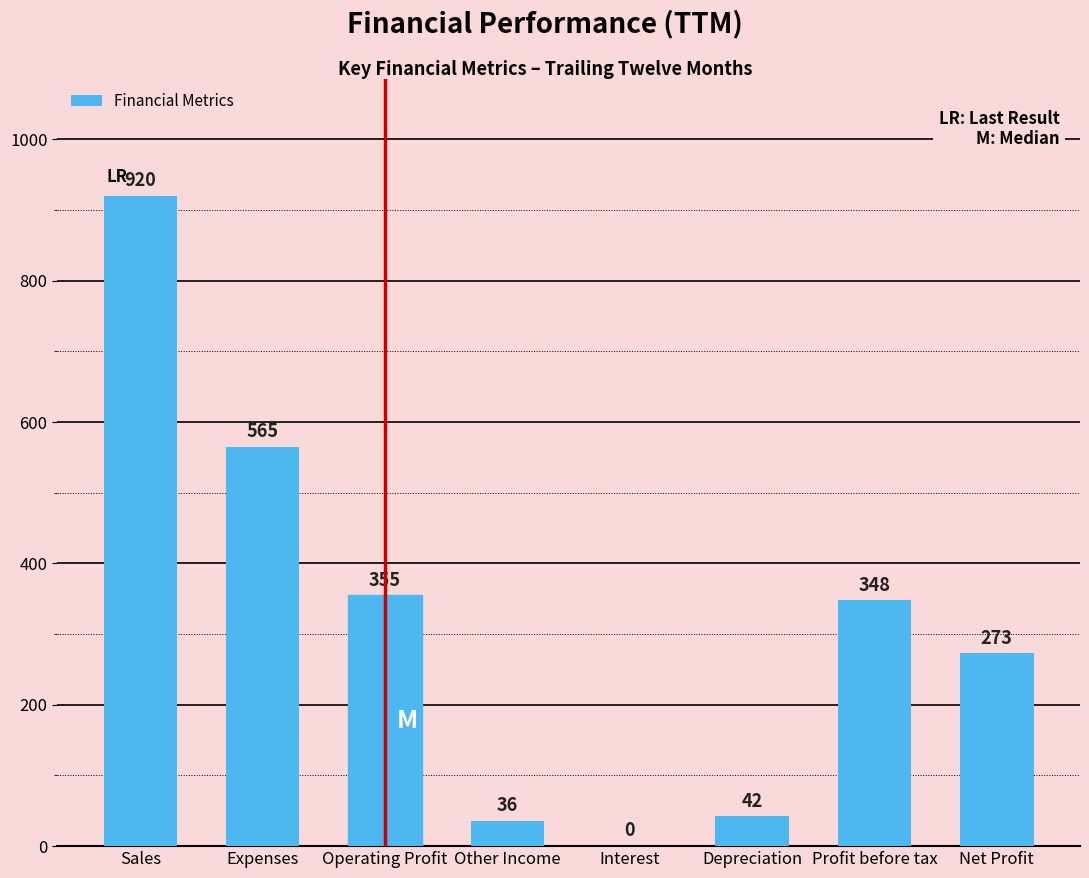

Does the chart contain stacked bars?

No